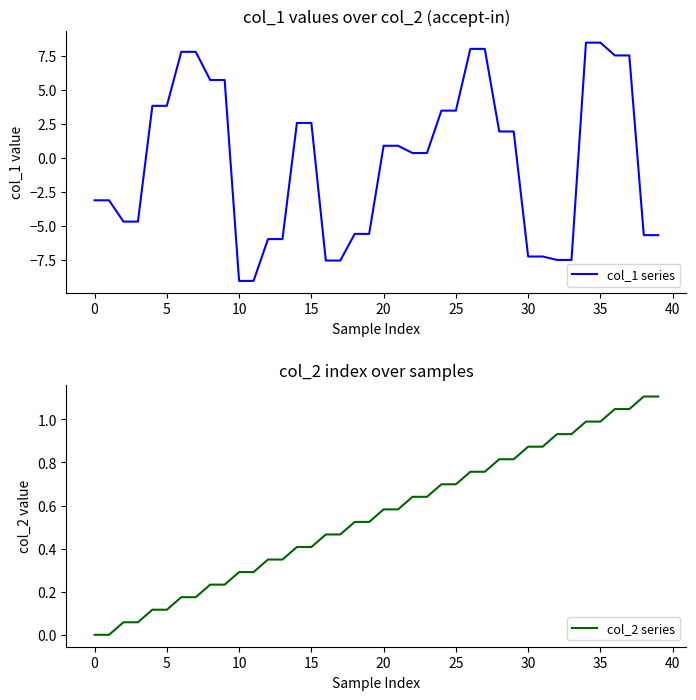

What is the value of the col_2 series point at the 3rd from the left?

0.1